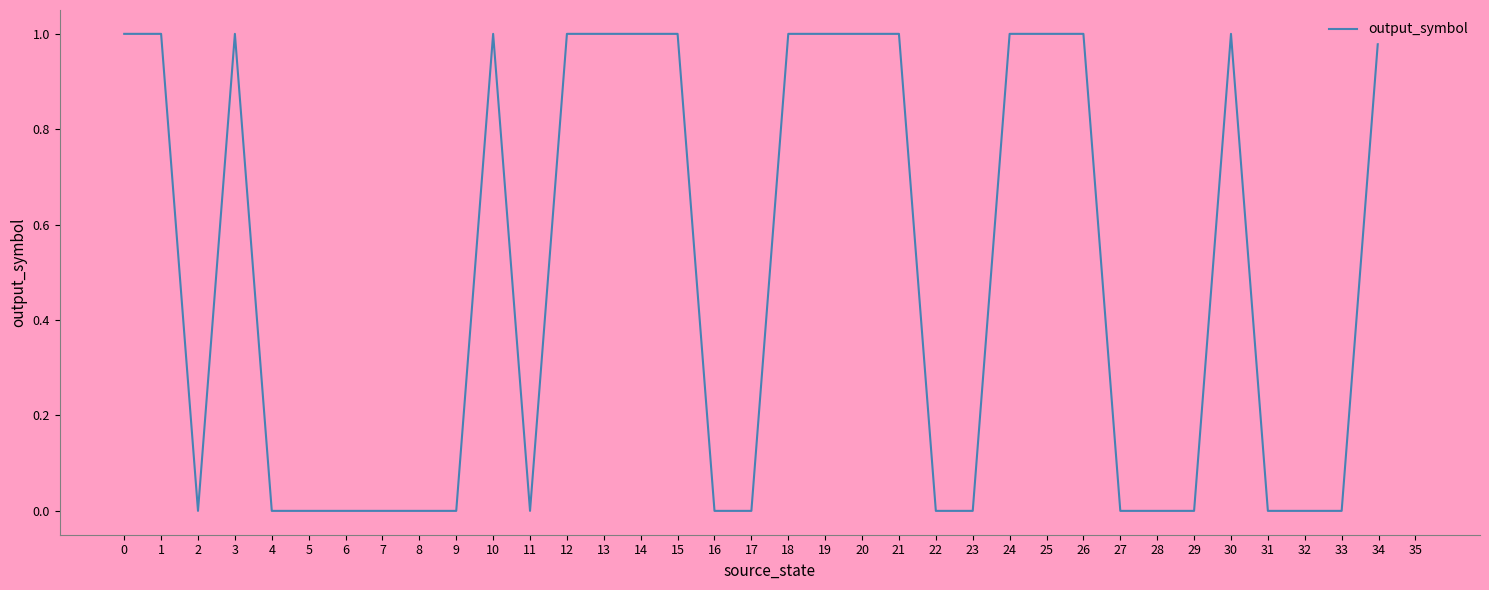

What is the maximum value shown in the chart?

1